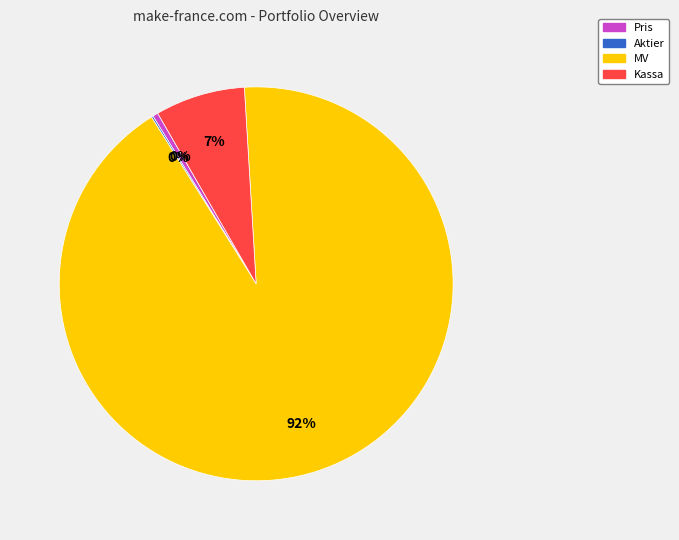

To the nearest percent, what is the average slice percentage?

25%